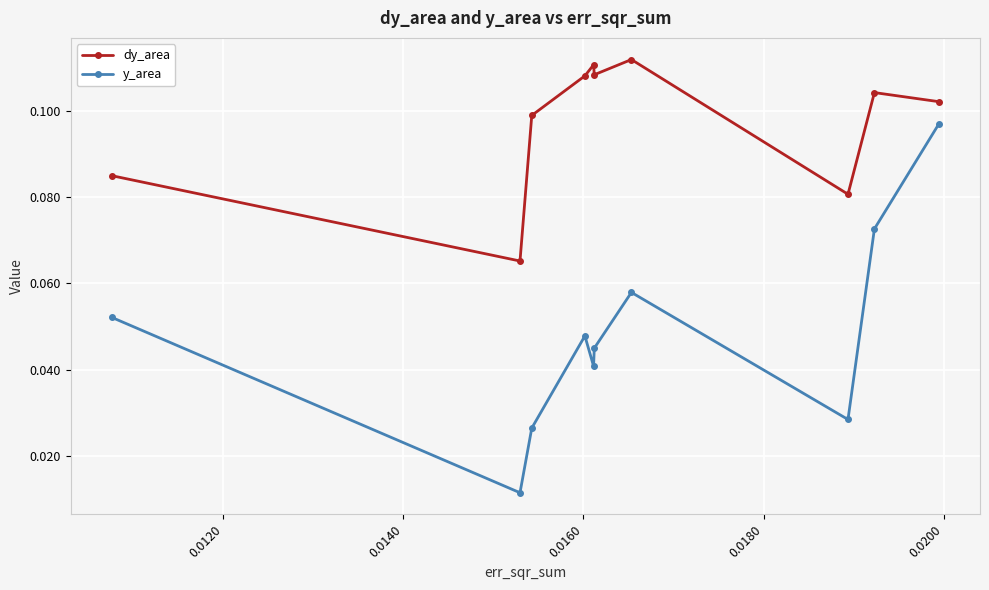

True or false: y_area and dy_area cross at least once.

False